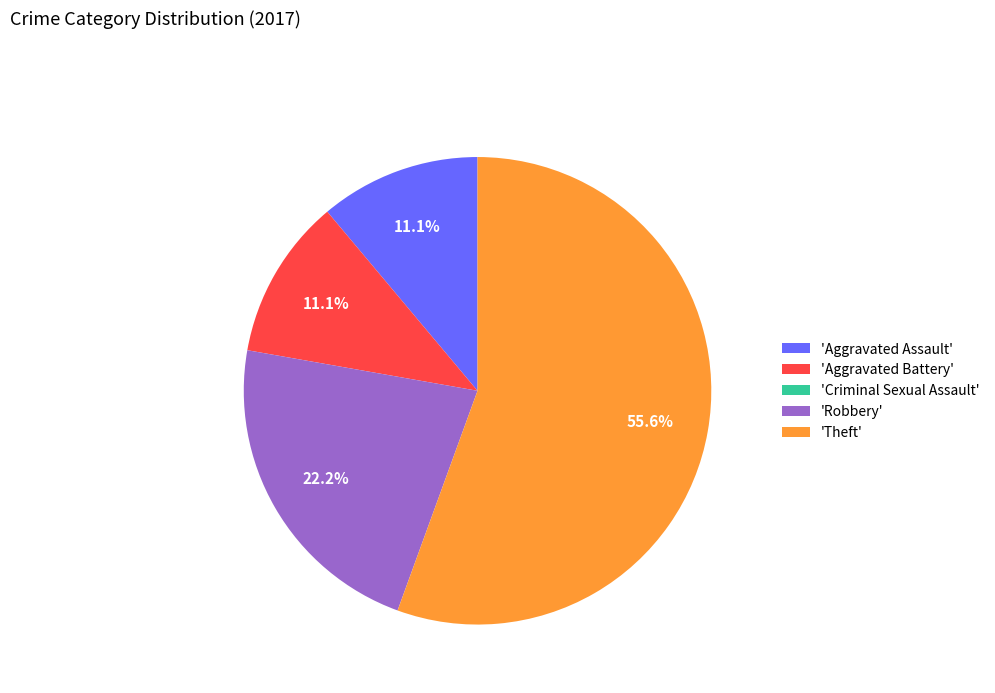

Is there any slice that represents more than half of the pie?

Yes